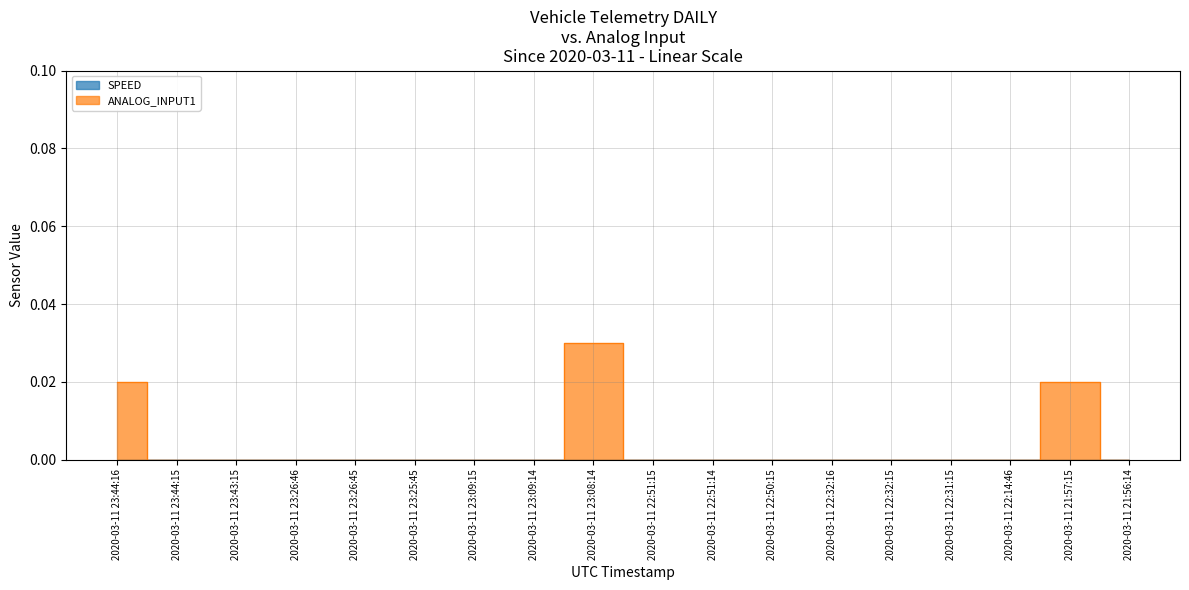

Between 2020-03-11 23:43:15 and 2020-03-11 23:44:15, which is larger?

2020-03-11 23:43:15